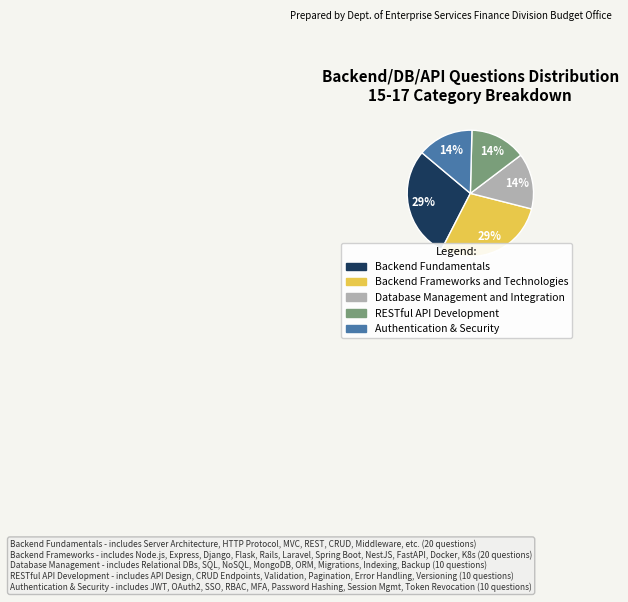

To the nearest percent, what is the combined percentage of Authentication & Security and Backend Frameworks and Technologies?

43%